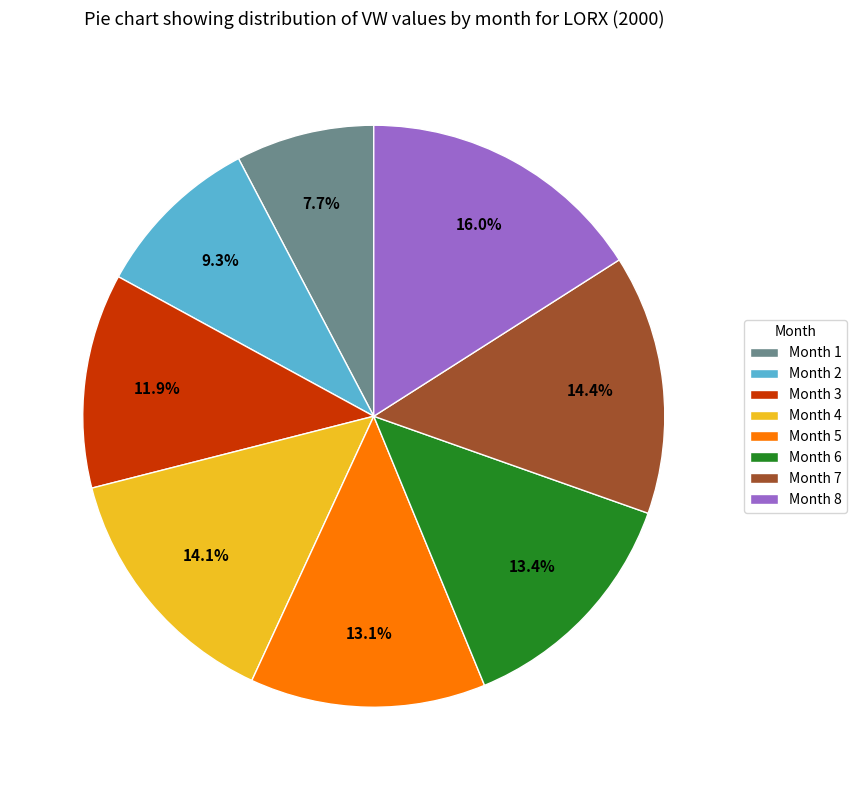

Which has a higher value, Month 5 or Month 1?

Month 5